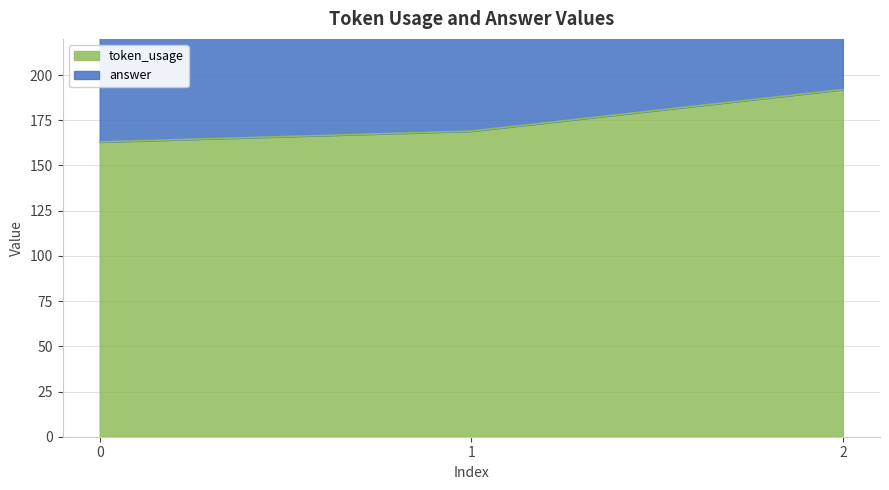

What is the difference between the maximum and minimum values?

29